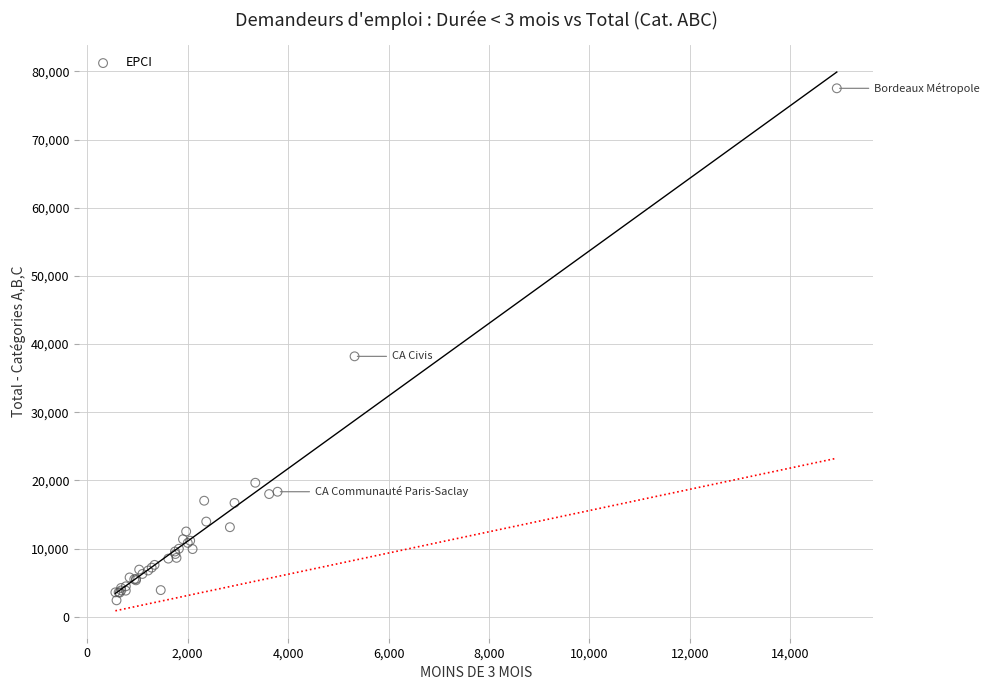

What Y value in the scatter plot is closest to 39961?

38199